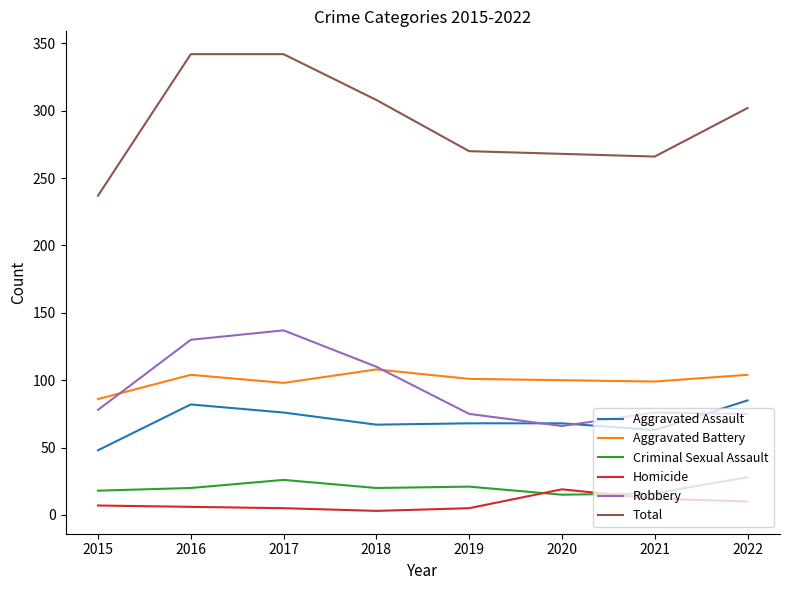

Is the value of Homicide at 2018 greater than the value of Aggravated Assault at 2021?

No